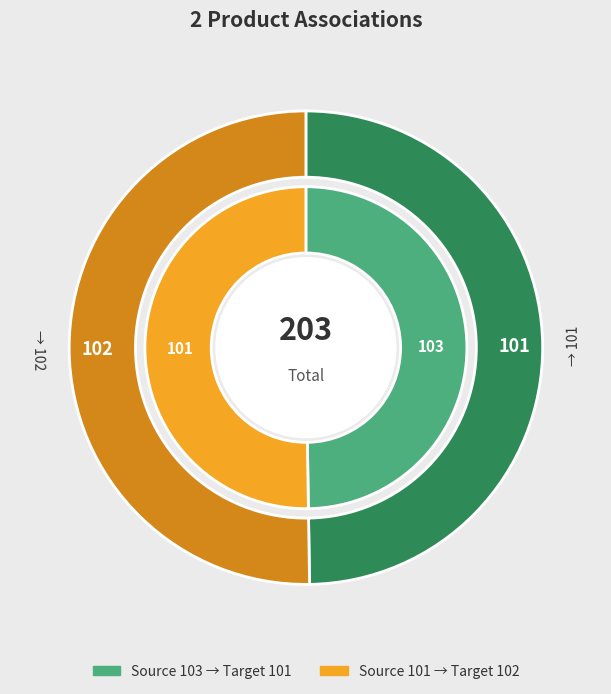

What percentage is the 103 slice, to the nearest percent?

50%